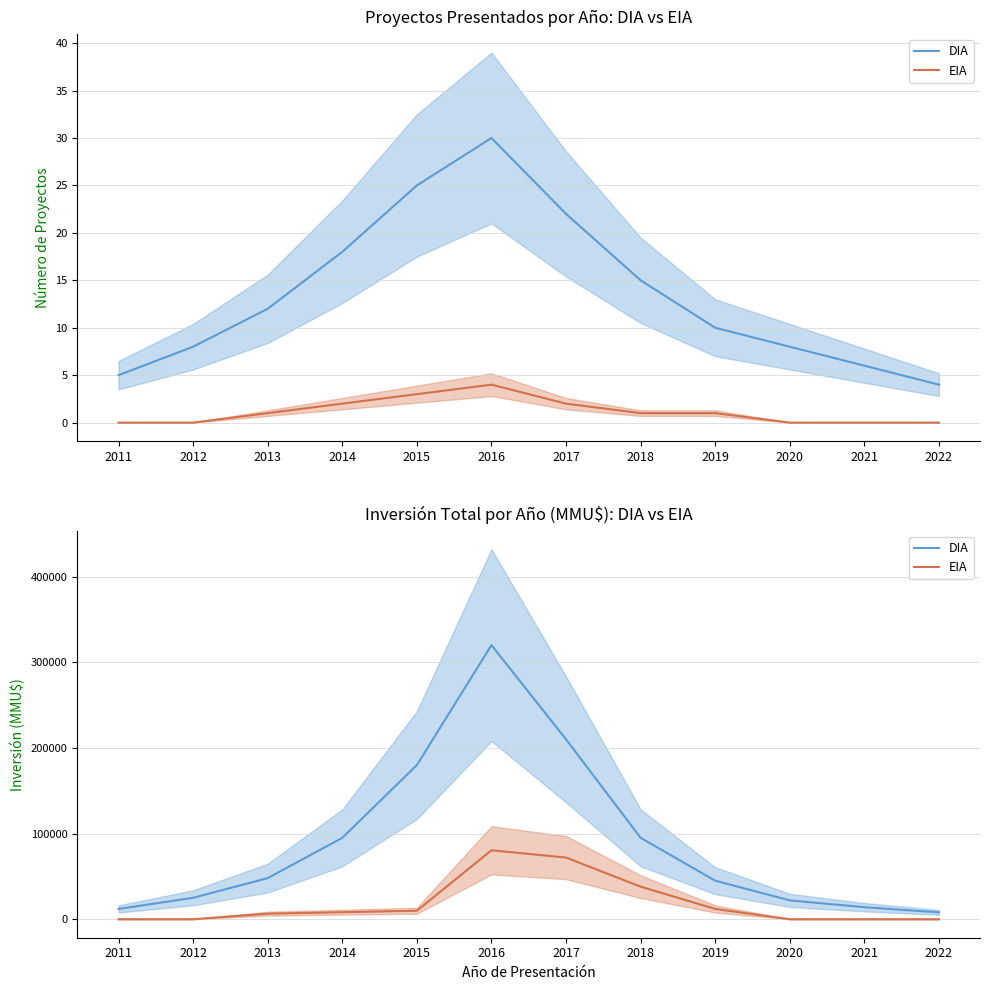

Where does the EIA series first go above 8200?

2015